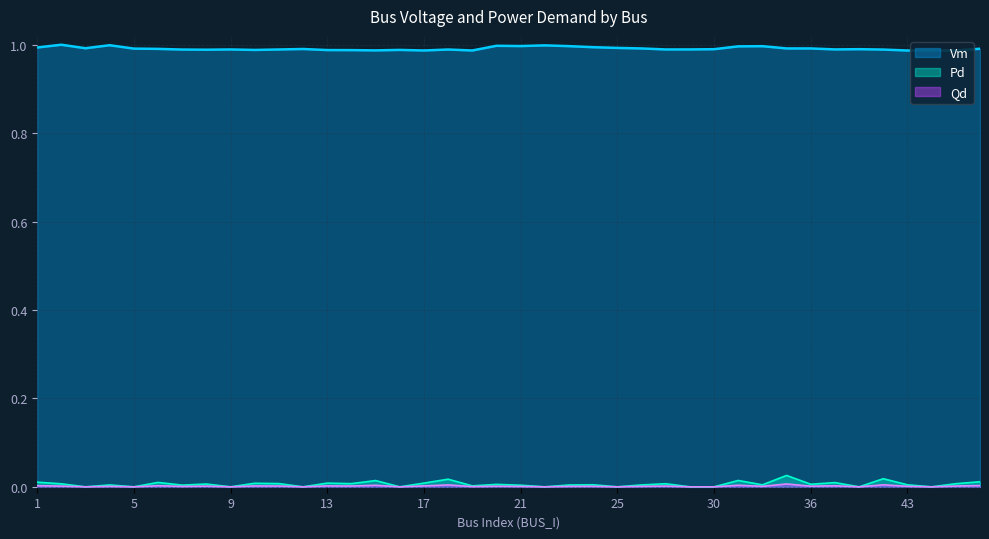

Is the value of Vm at 5 greater than the value of Qd at 46?

Yes